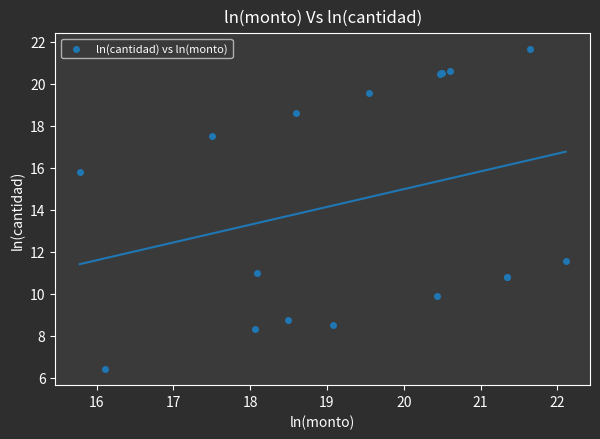

What Y value in the scatter plot is closest to 14?

15.8